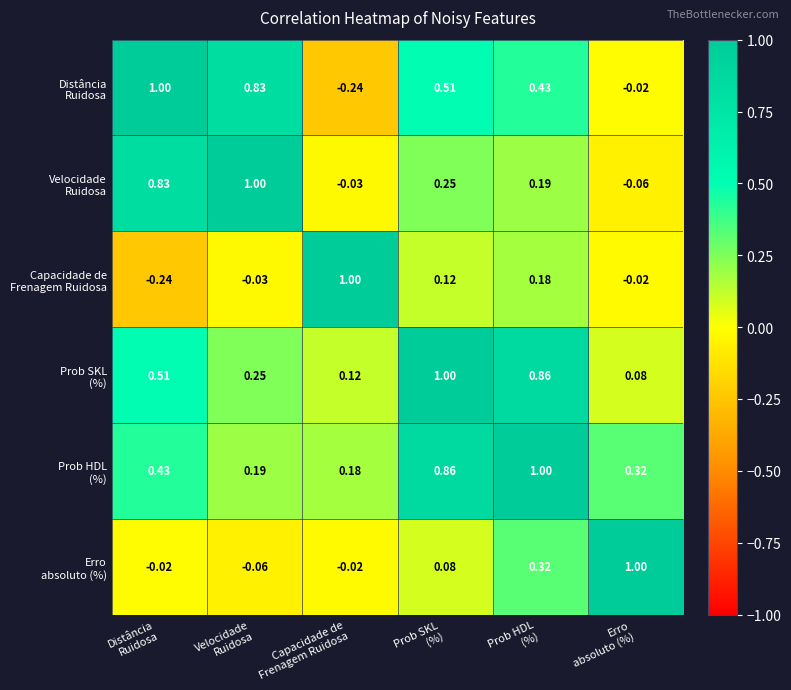

Count the number of categories in the chart.

6